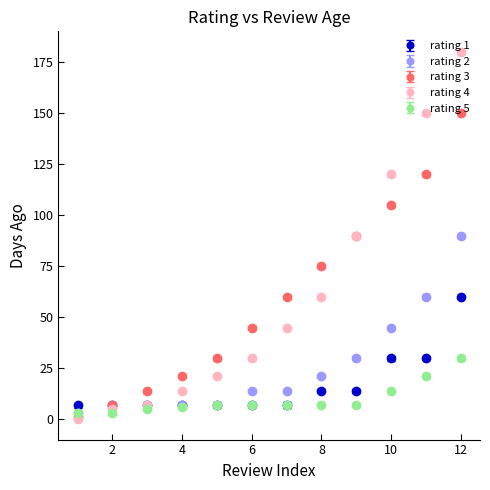

Which series has the widest spread of values?

rating 4